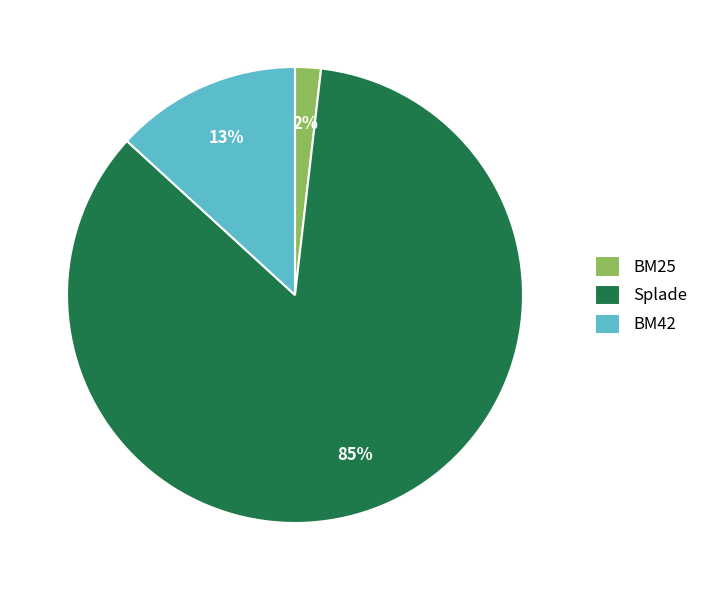

Is there a majority slice in this chart?

Yes